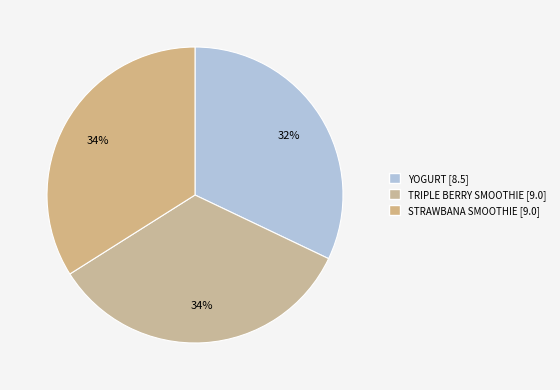

Combined, what portion of the pie is STRAWBANA SMOOTHIE and YOGURT?

66.0%